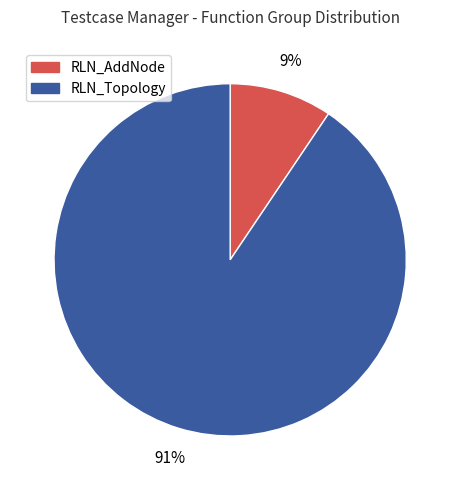

To the nearest percent, what portion does RLN_AddNode represent?

9%